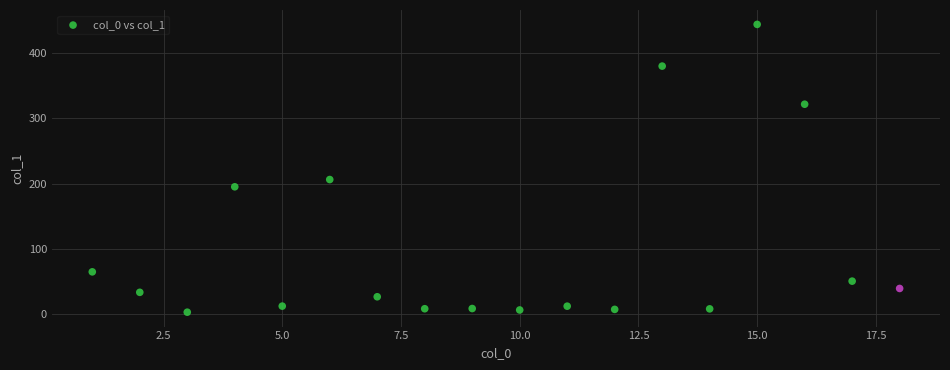

What is the range of X values (max minus min)?

17.0